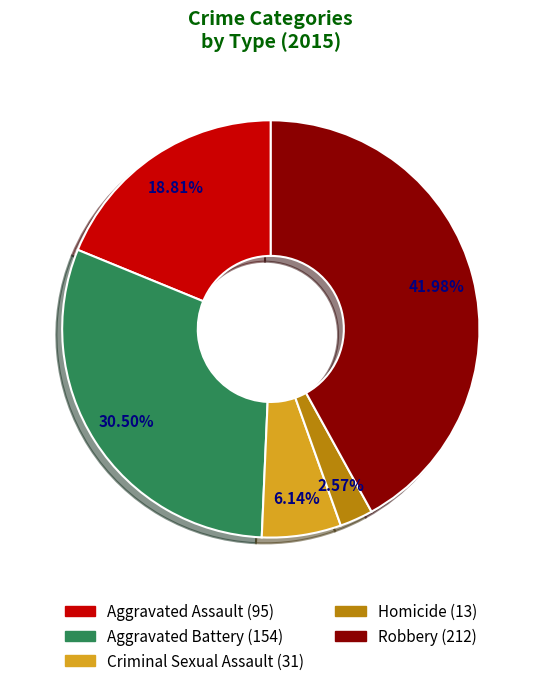

Is it true that Robbery is 57% of the pie?

False